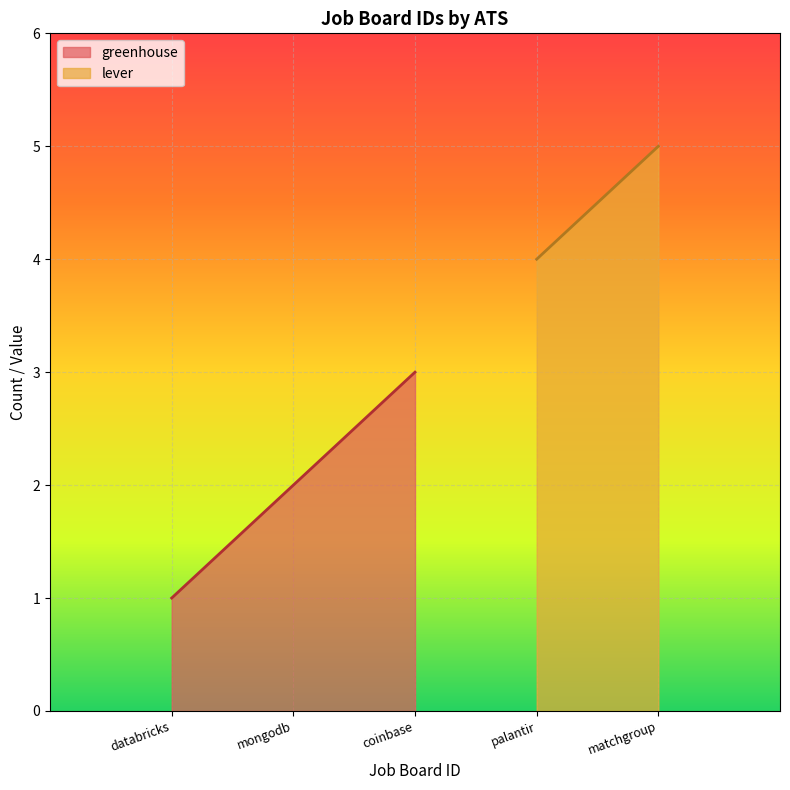

Count the values in the range 1 to 3.

3